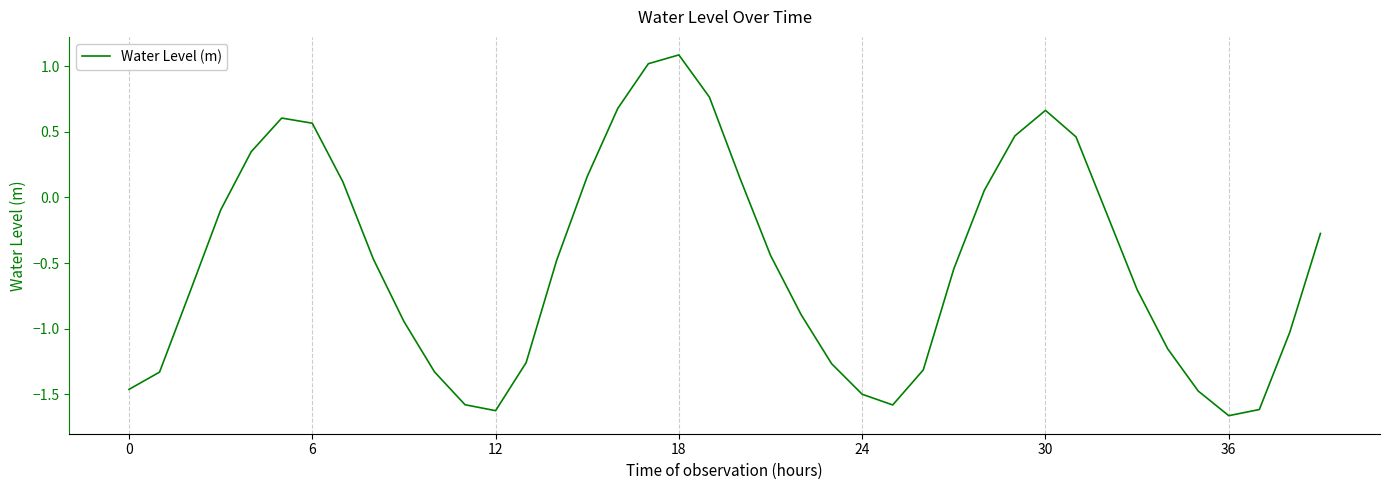

What is the difference between the maximum and minimum values?

2.7